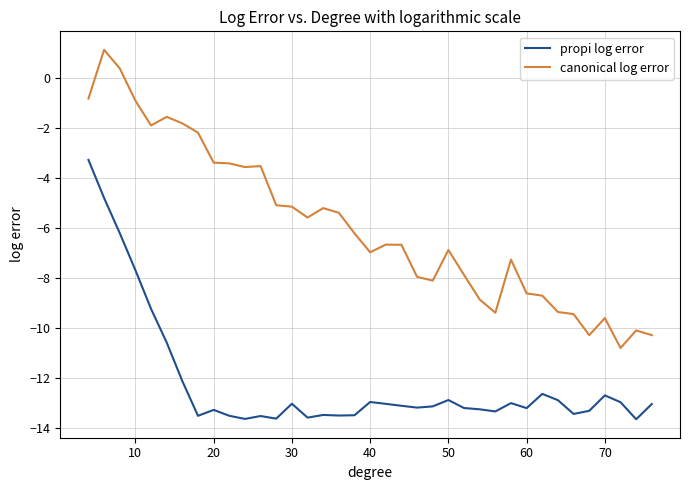

List the series in order of their peak value, lowest first.

propi log error, canonical log error